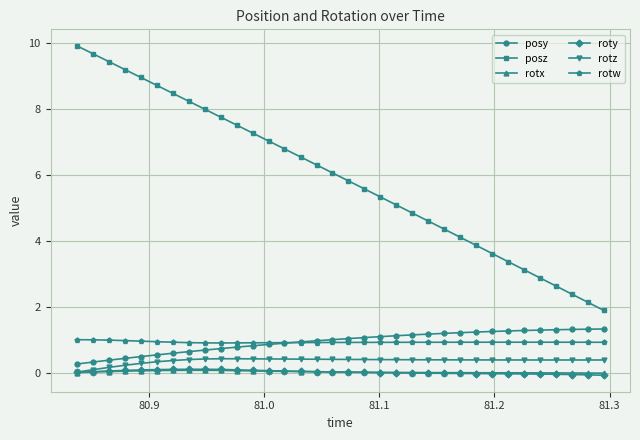

What is the minimum value shown in the chart?

-0.1